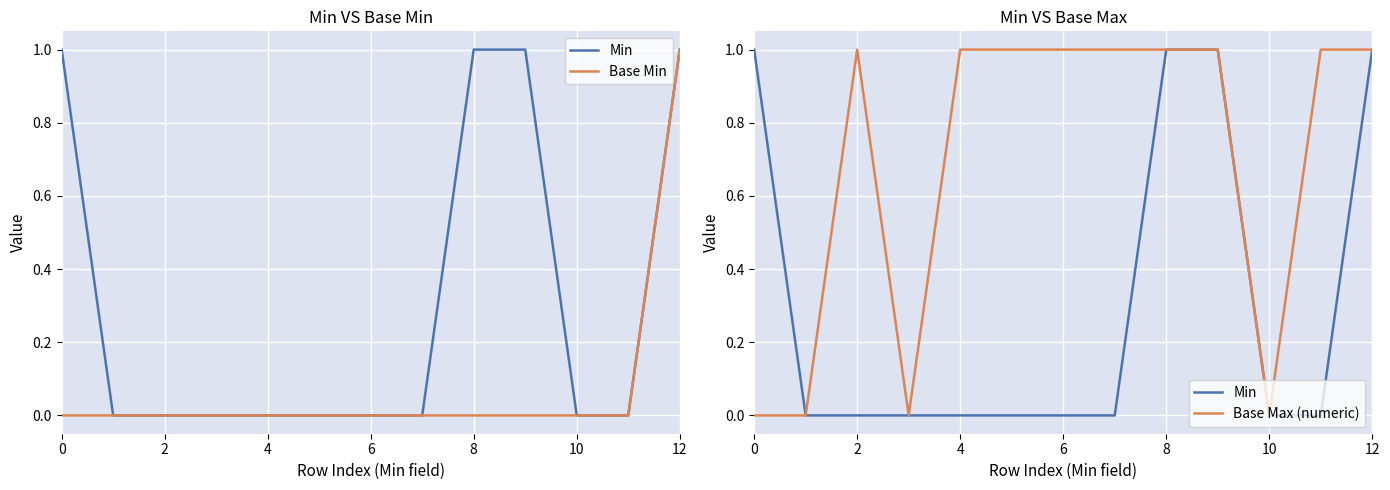

Rank the series by their average value, from lowest to highest.

Base Min, Min, Base Max (numeric)